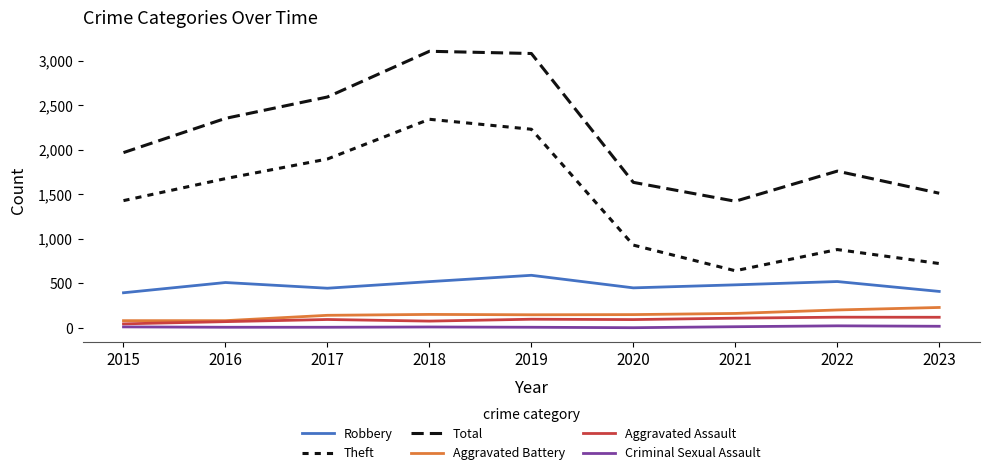

True or false: Aggravated Battery and Robbery cross at least once.

False